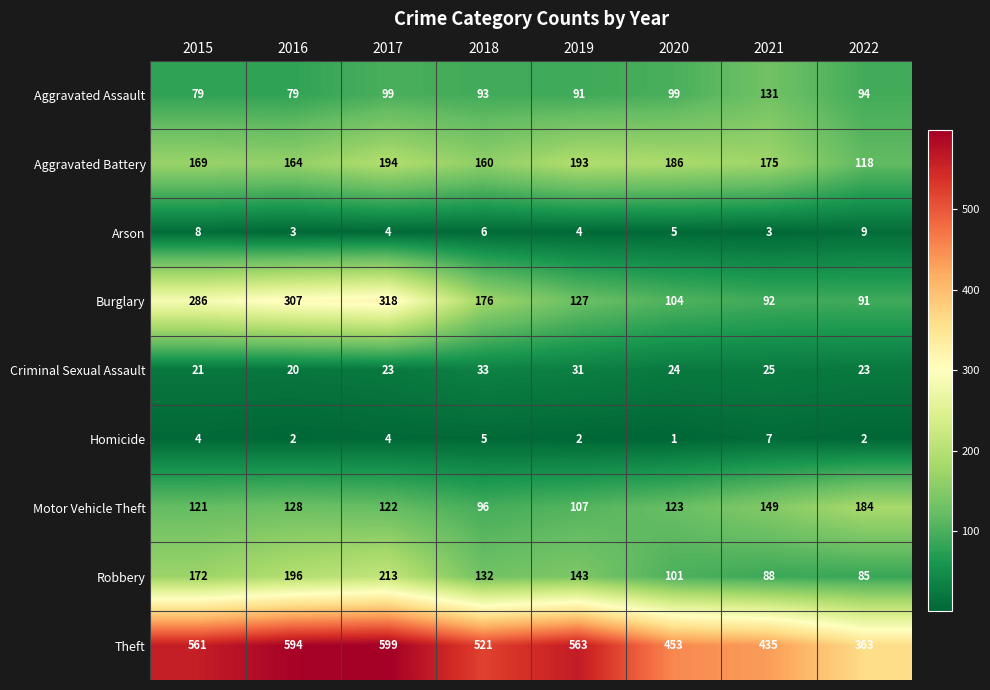

At which category is the sum across all series the highest?

2017